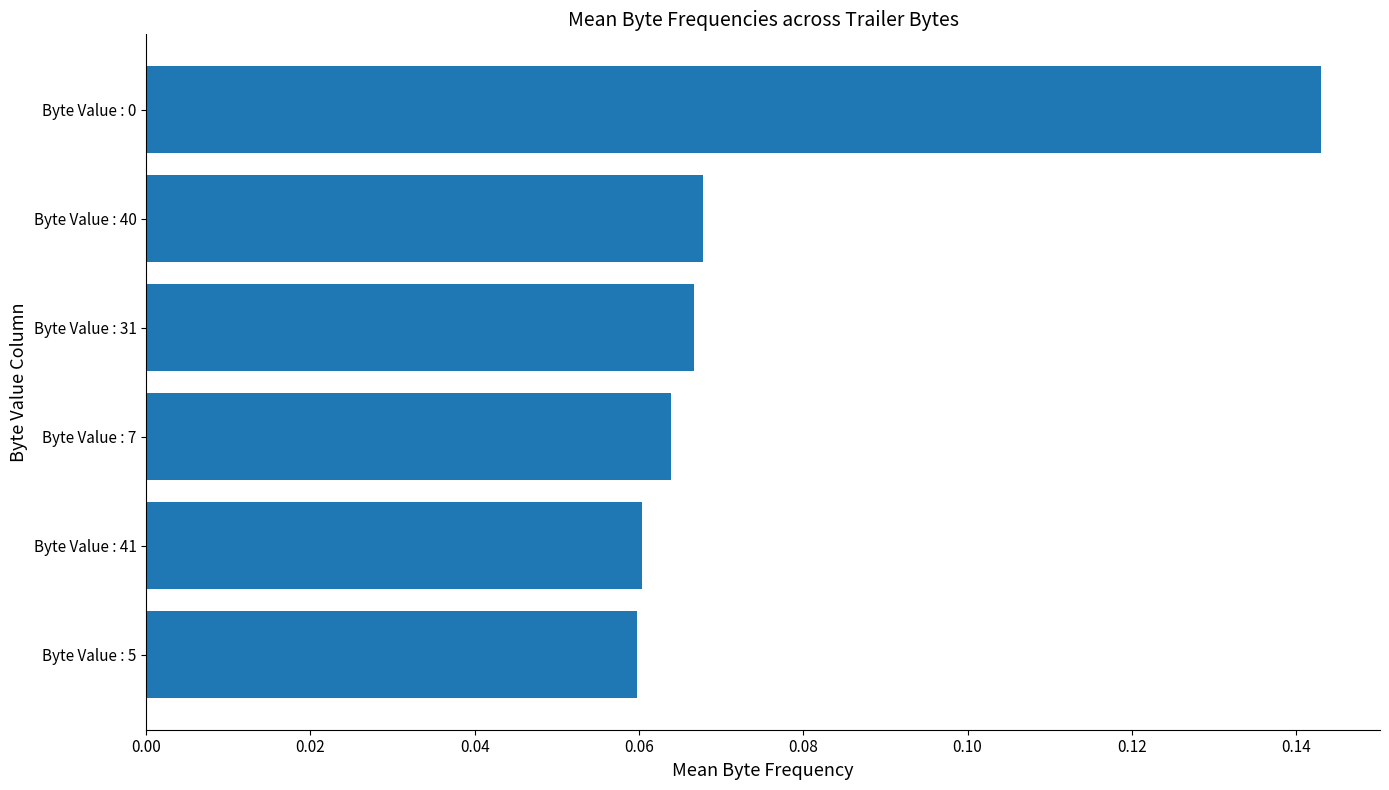

What is the sum of all values?

0.5